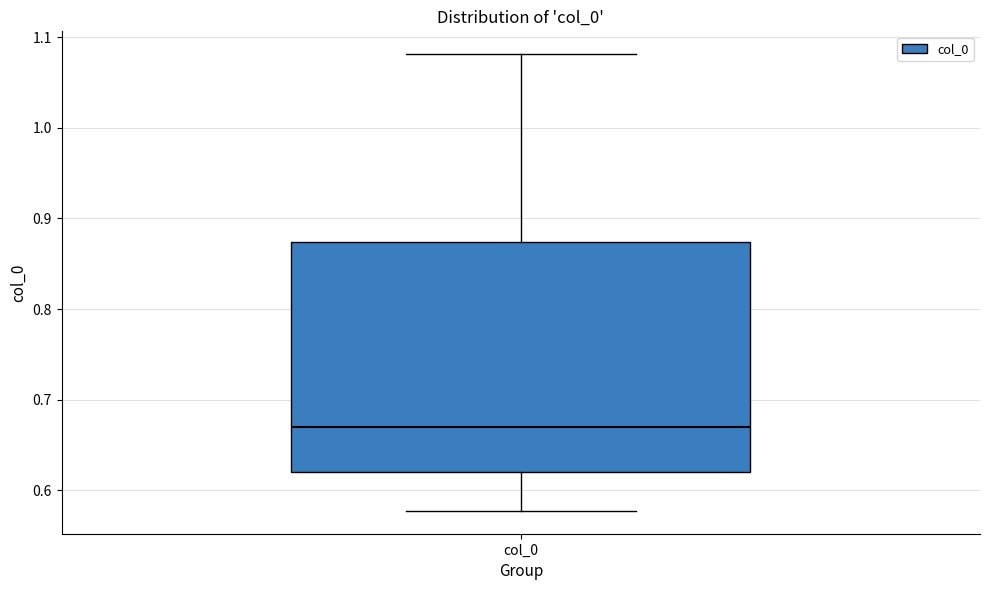

Read this box plot against the y-axis: the position of the median line, the range covered by the box, and the ends of both whiskers. The values are not printed on the chart, so give them approximately, as read against the axis.

median 0.67, box 0.62 to 0.87, whiskers 0.58 to 1.08